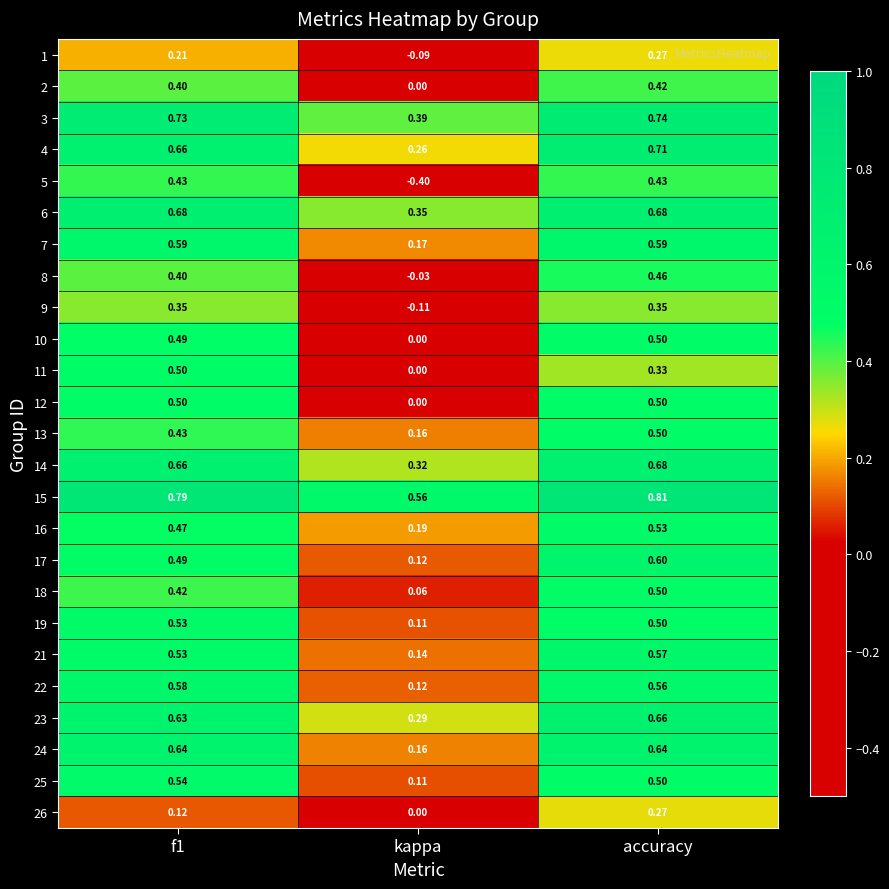

Is the value of 3 at f1 greater than the value of 18 at kappa?

Yes